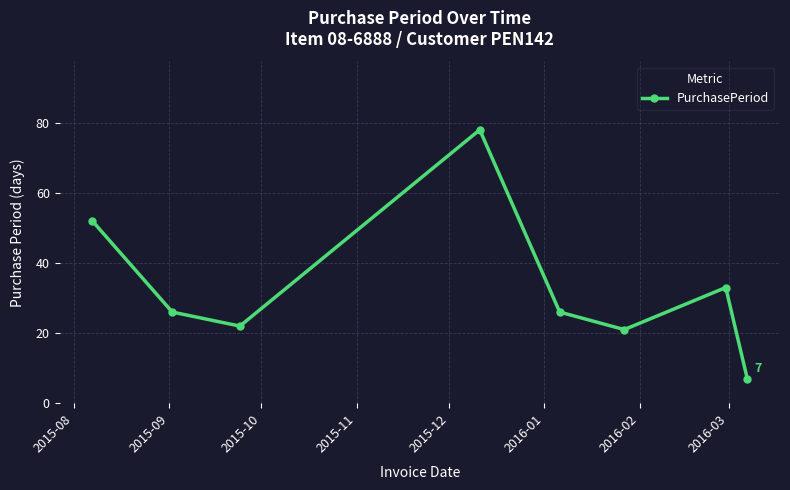

What is the value of the 1st point from the left?

52